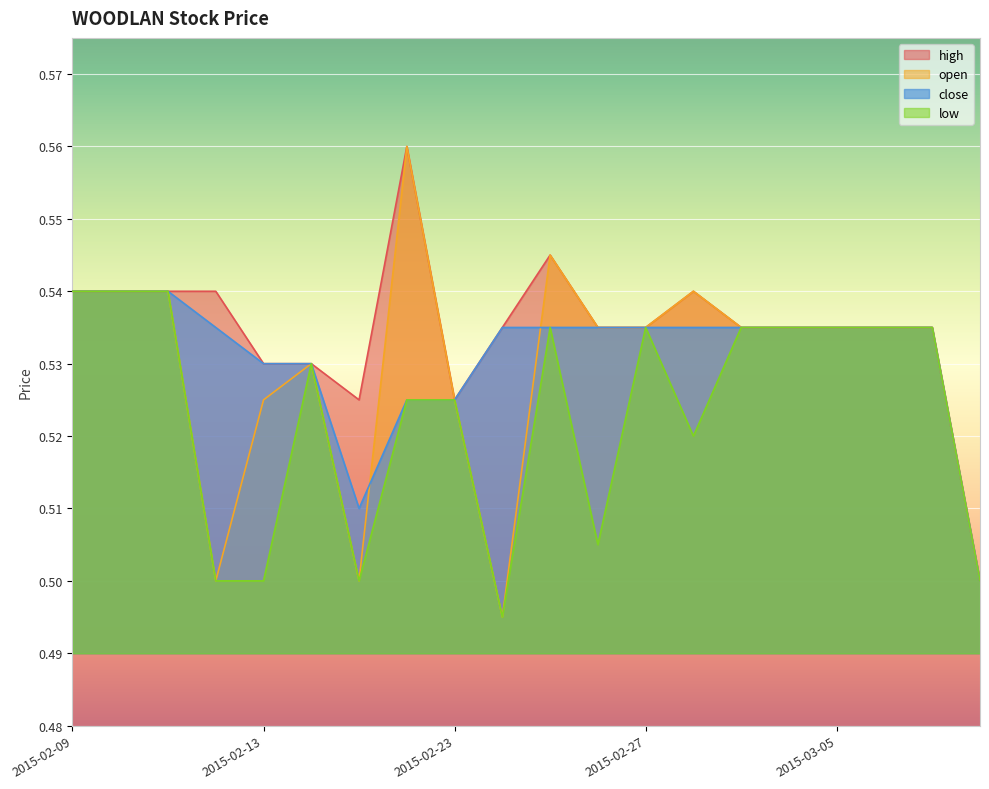

True or false: low and close cross at least once.

False